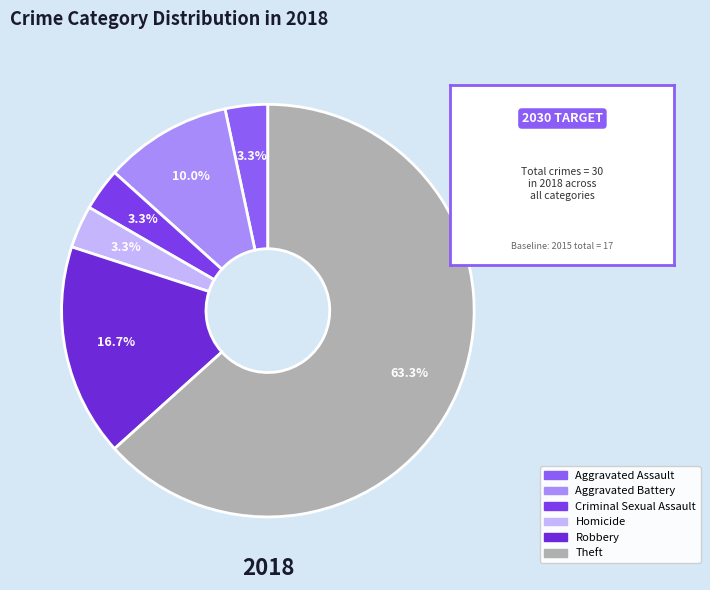

What is the change in value from Criminal Sexual Assault to Theft?

+18